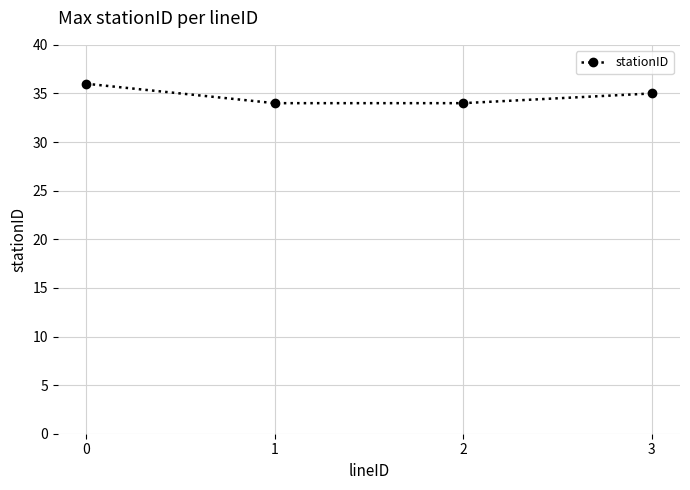

Reading left to right, extract all data points from this chart.

36	34	34	35